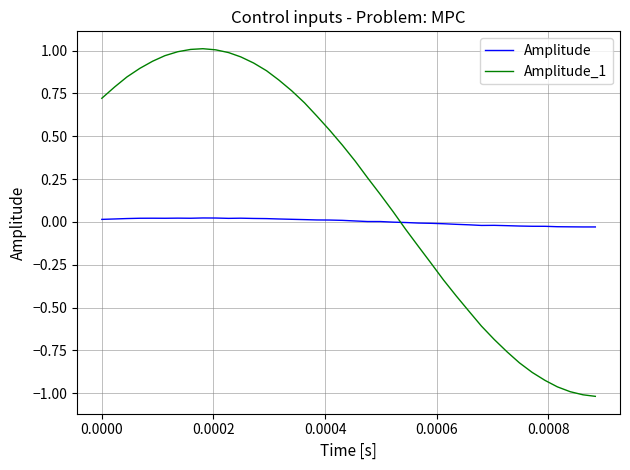

List the series in order of their overall mean, highest first.

Amplitude_1, Amplitude